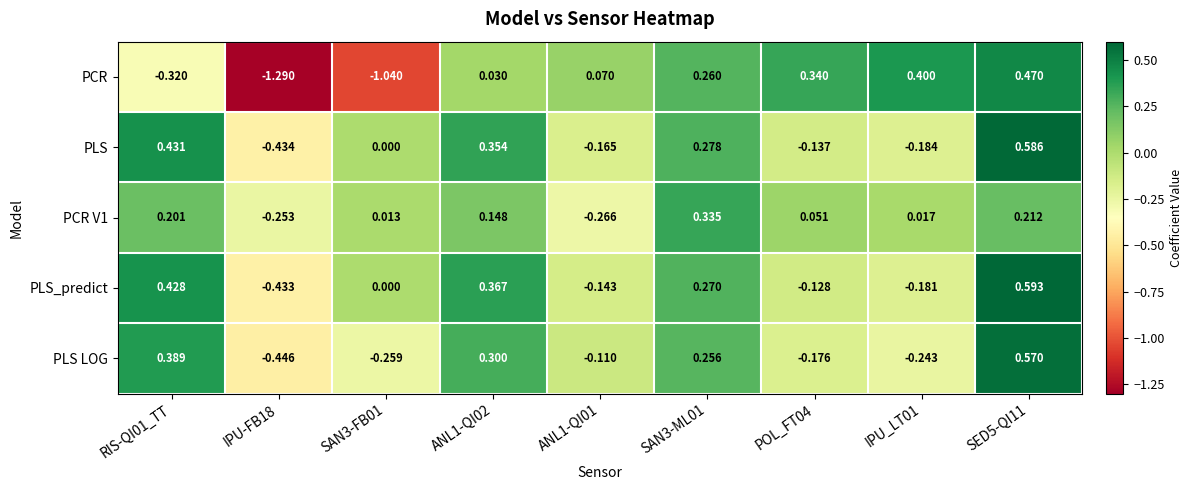

Which series has the largest total across all categories?

PLS_predict